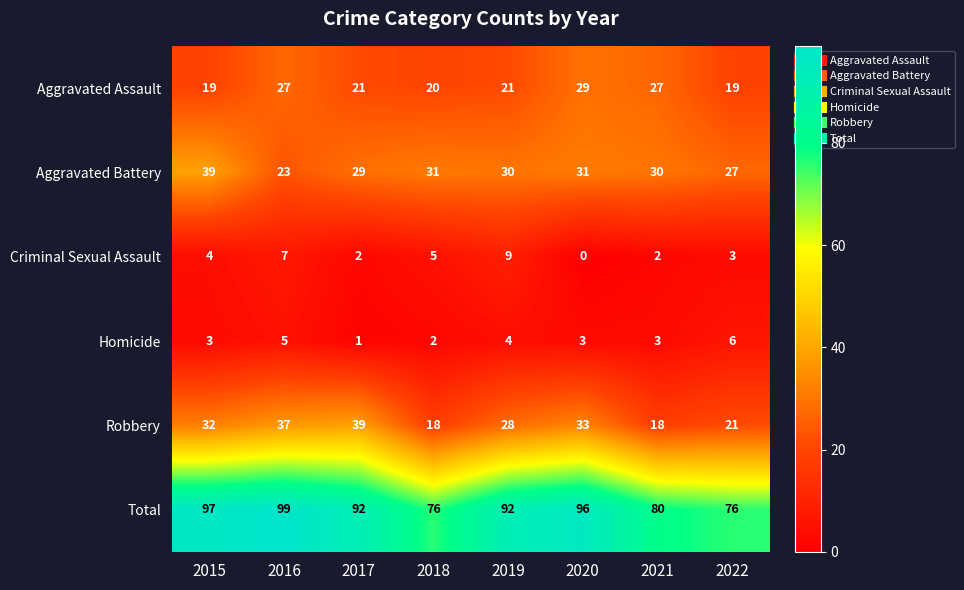

What is the total value across all series at 2016?

198